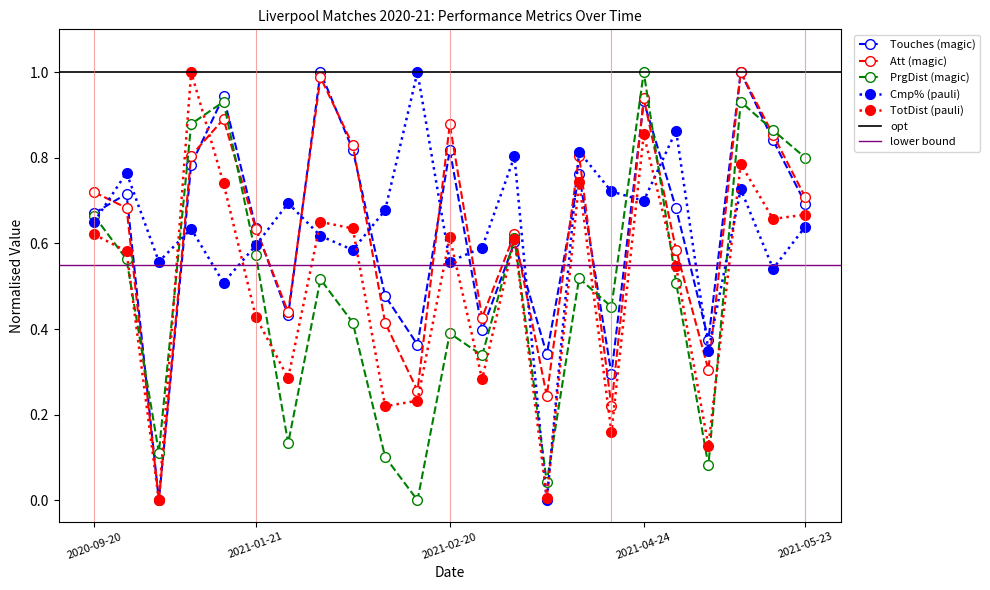

What is the difference between the Touches values at 2021-01-04 and 2021-01-21?

0.1